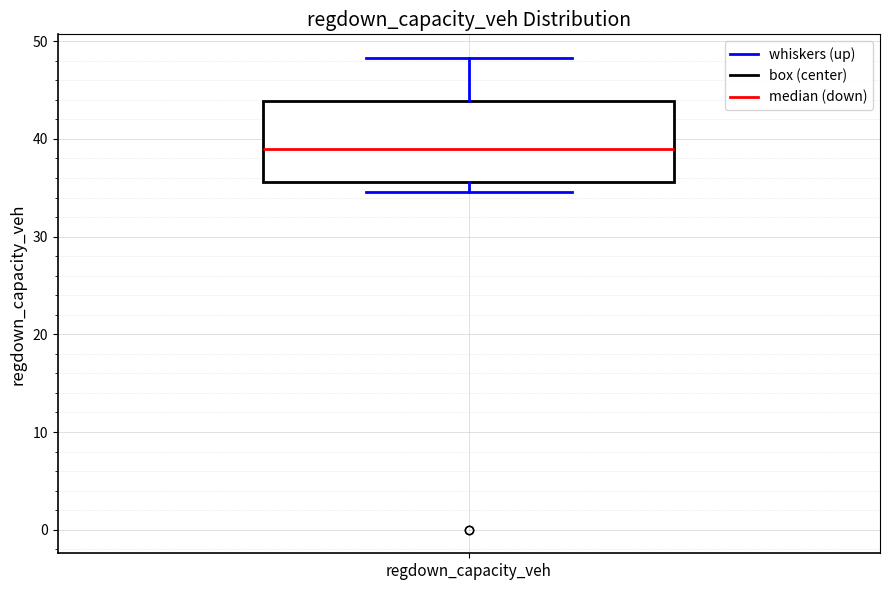

Where does the median line of the box for regdown_capacity_veh sit on the y-axis? The values are not printed on the chart, so give them approximately, as read against the axis.

39